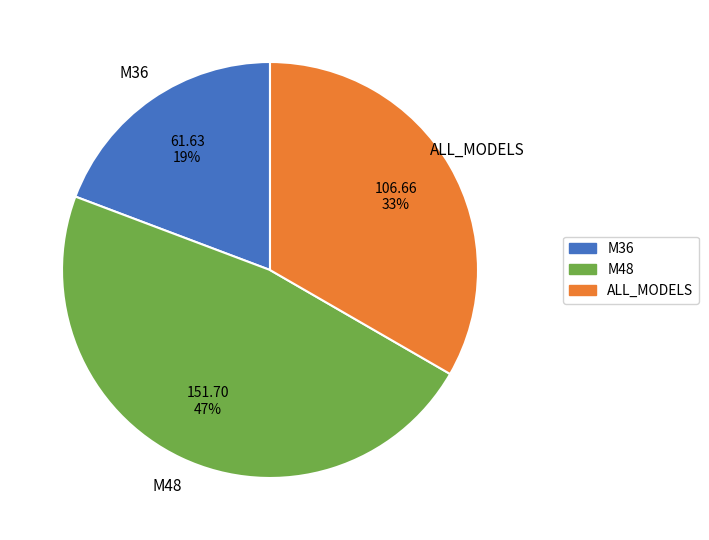

How many segments does this pie chart have?

3